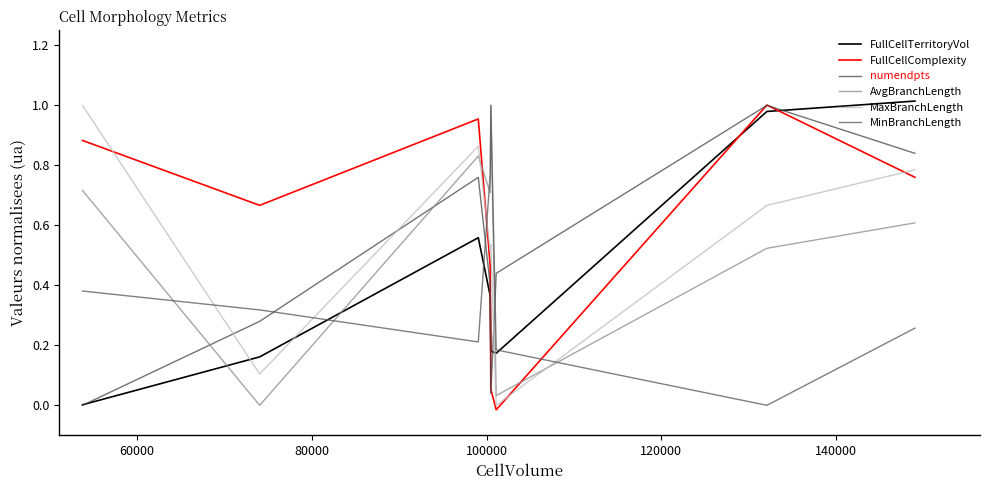

What is the label of the 5th point from the right?

100000